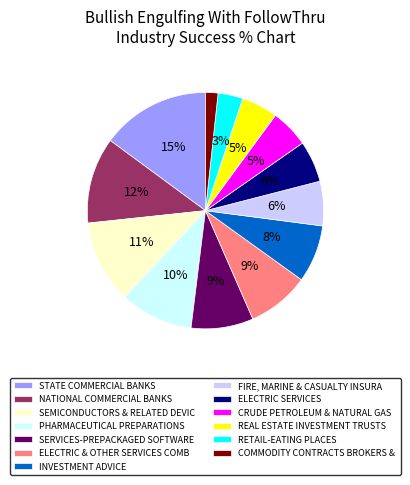

Which category has the biggest portion of the pie?

STATE COMMERCIAL BANKS